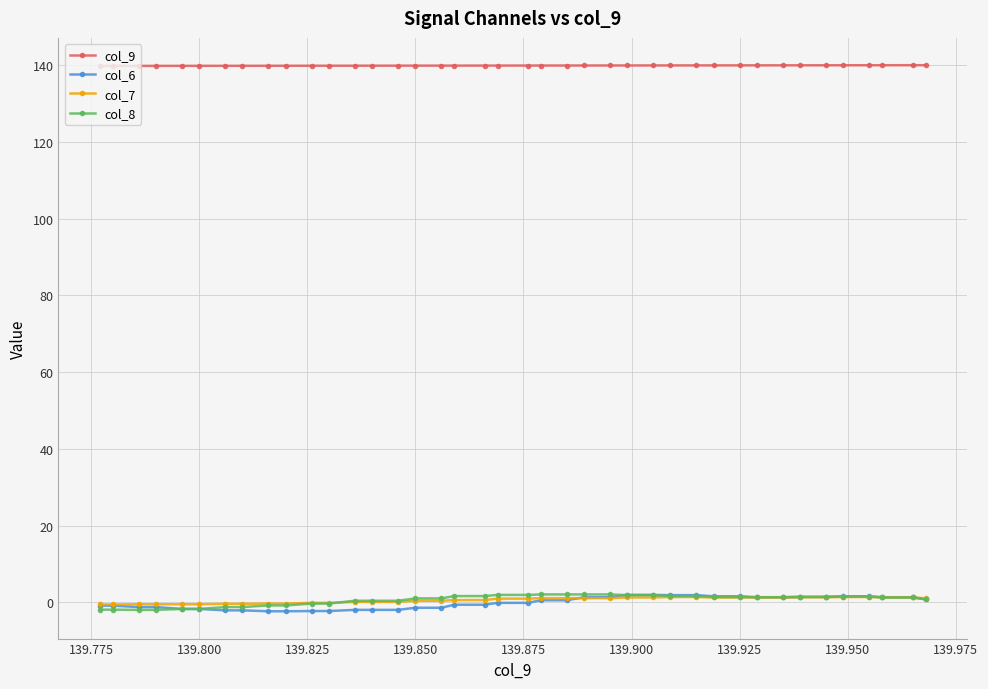

What is the maximum value shown in the chart?

140.0